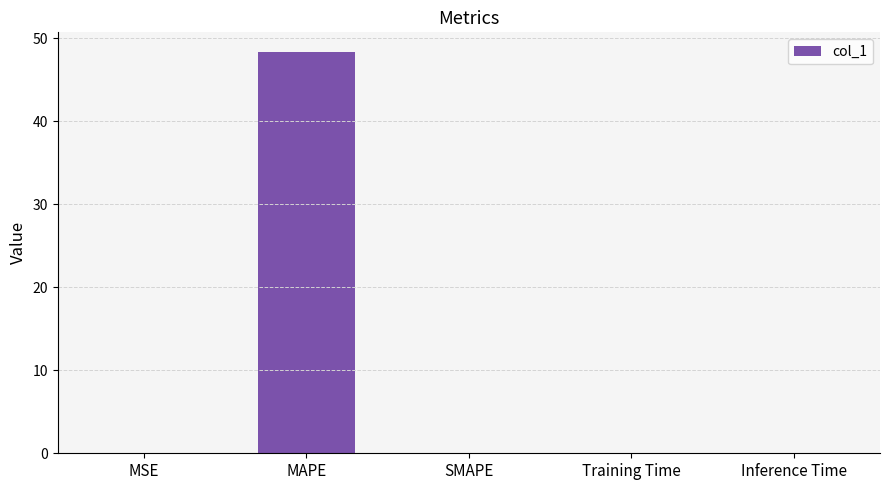

The chart shows a value of -15.7 at SMAPE. True or false?

False